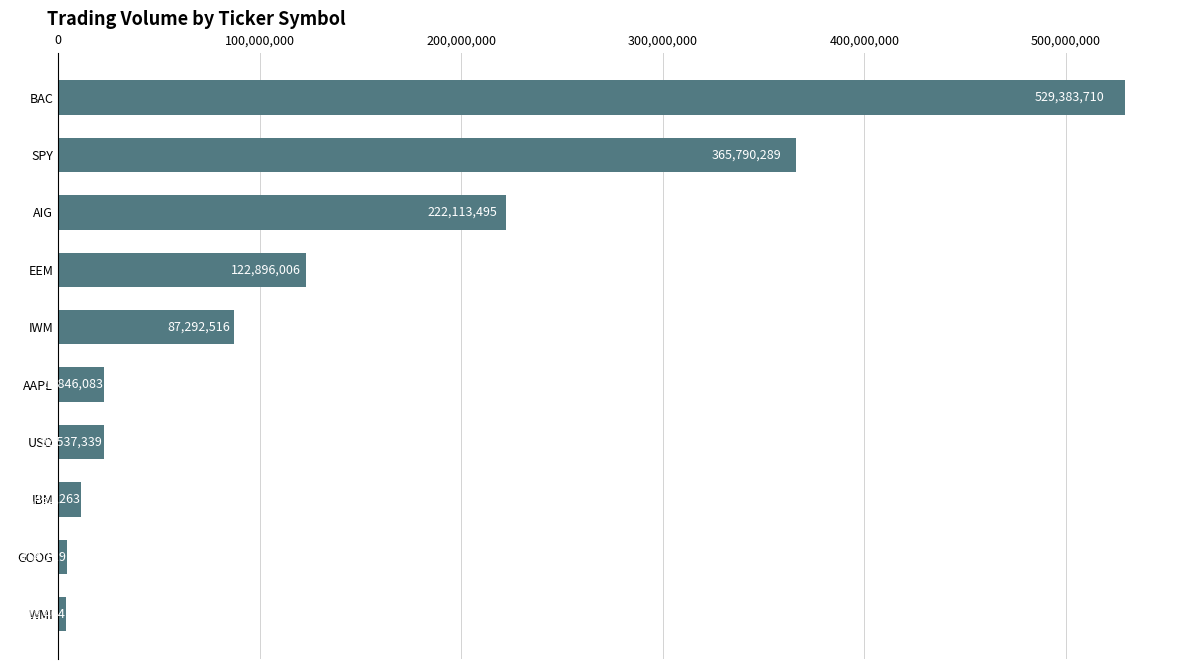

Reading bottom to top, list all the values displayed in this chart.

WMI=3918404	GOOG=4154119	IBM=11431263	USO=22537339	AAPL=22846083	IWM=87292516	EEM=122896006	AIG=222113495	SPY=365790289	BAC=529383710